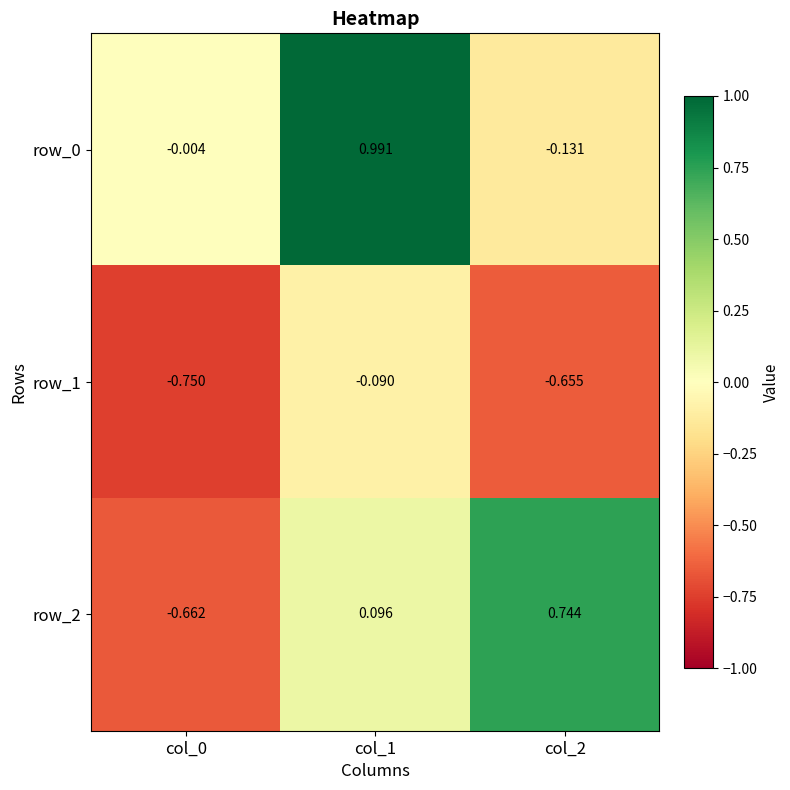

Is the value of row_0 at col_2 greater than the value of row_2 at col_2?

No